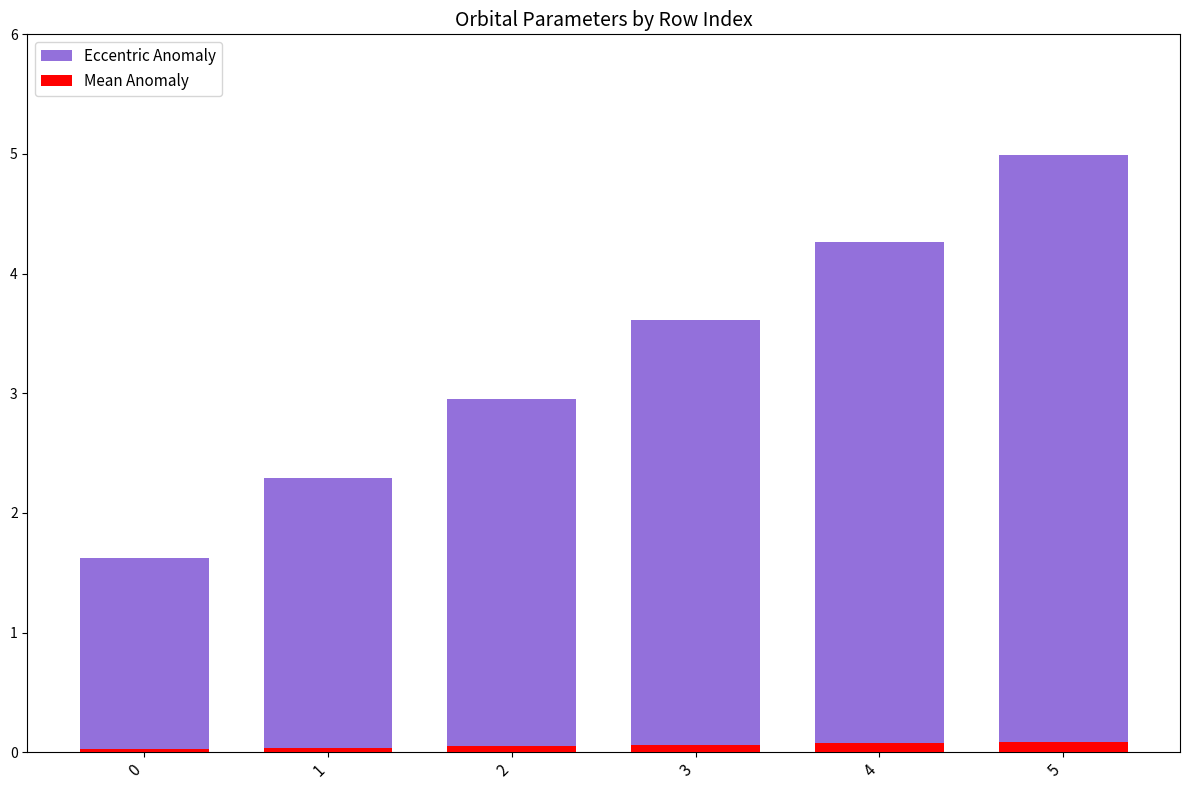

The Mean Anomaly series shows 0.1 at 2. True or false?

True